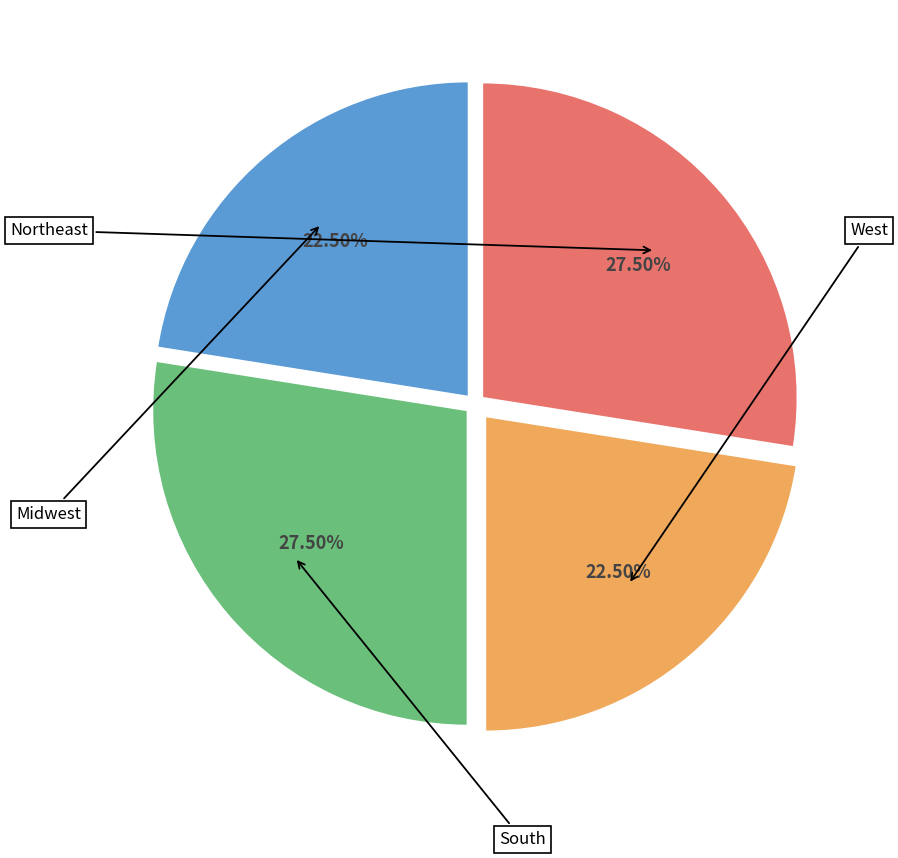

How many slices are in this pie chart?

4